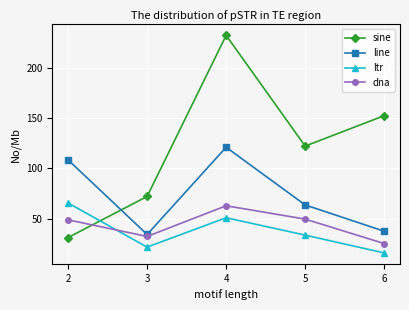

What is the difference between the maximum and minimum values in the dna series?

37.5